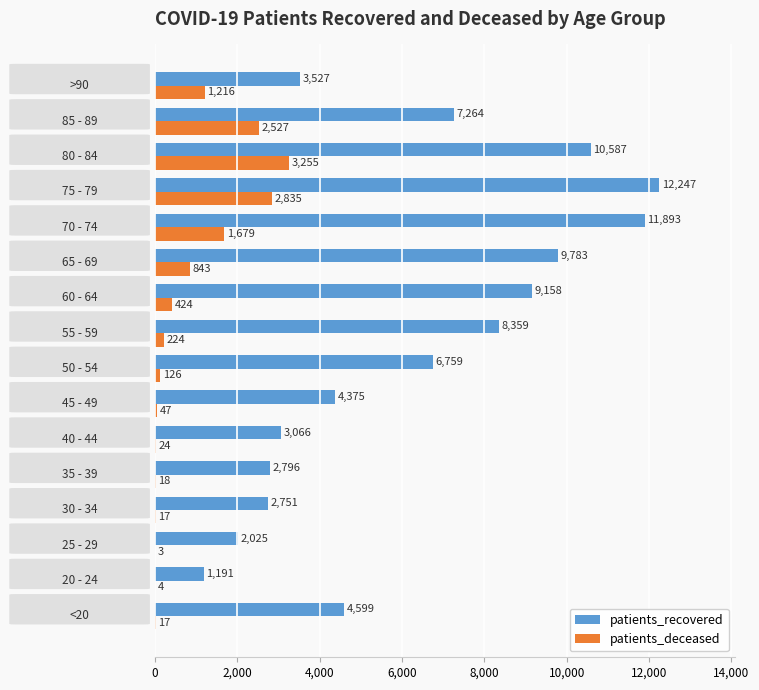

What is the maximum value for patients_recovered?

12247